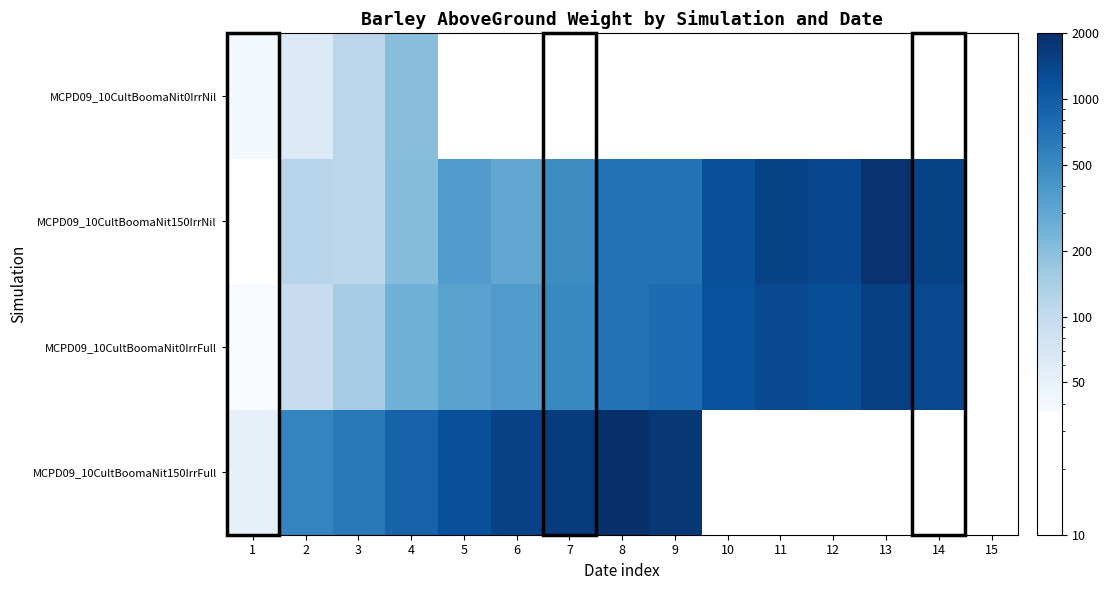

What is the total value across all series at 4?

1554.0